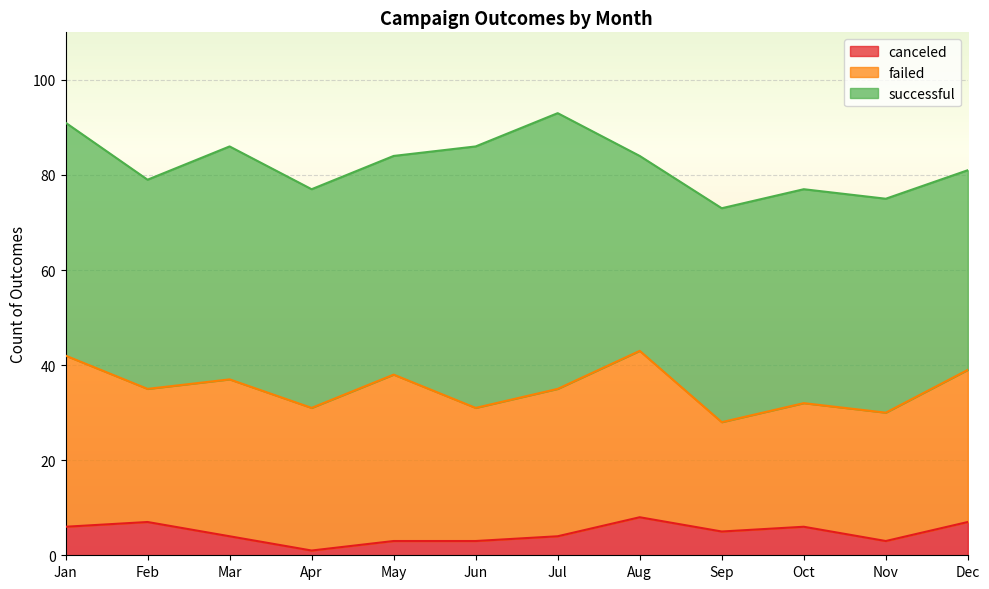

What is the difference between the maximum and minimum values in the failed series?

13